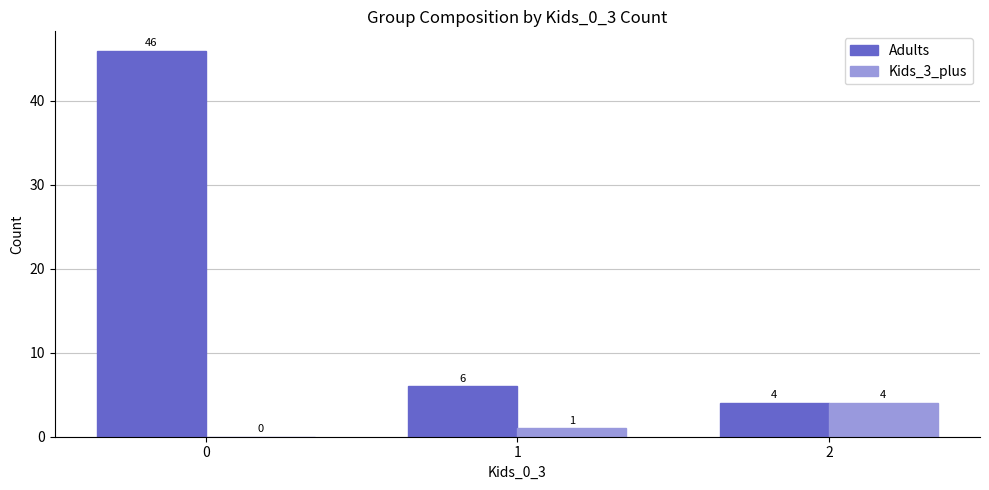

The value of Kids_3_plus at 1 is 1. True or false?

True